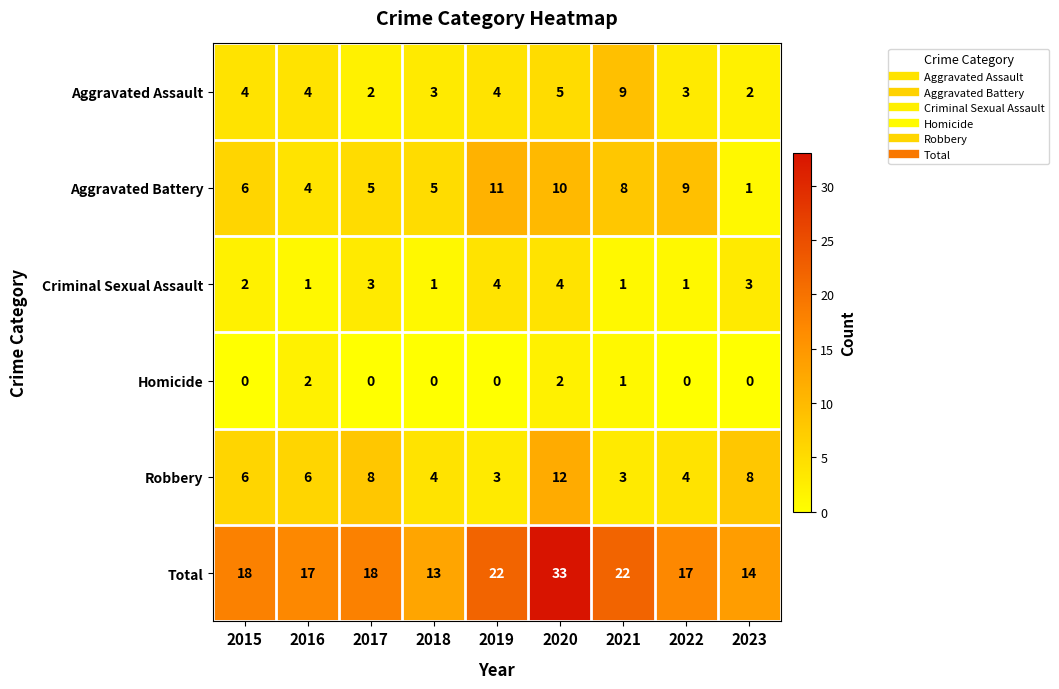

Which series has the largest total across all categories?

Total